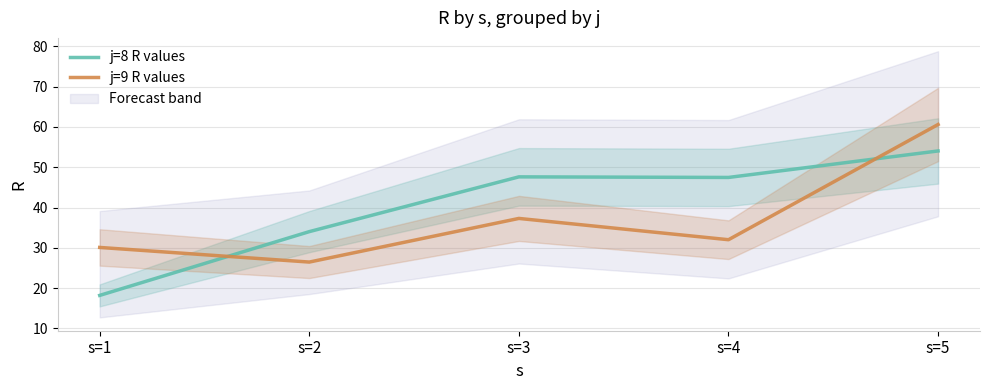

Rank the series by their maximum value, from highest to lowest.

j=9 R values, j=8 R values